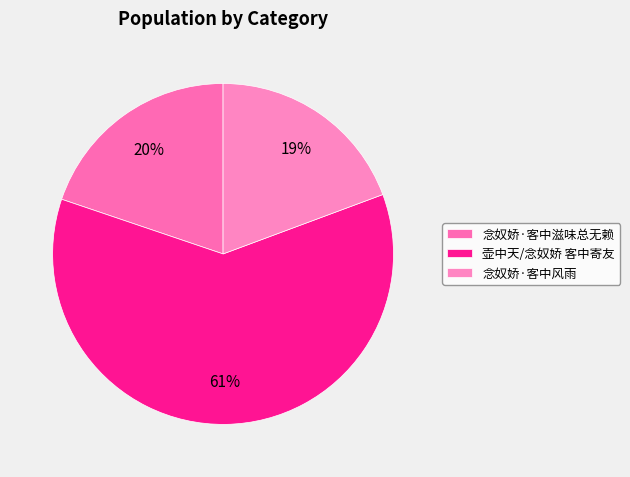

Which slice is the smallest?

念奴娇·客中风雨